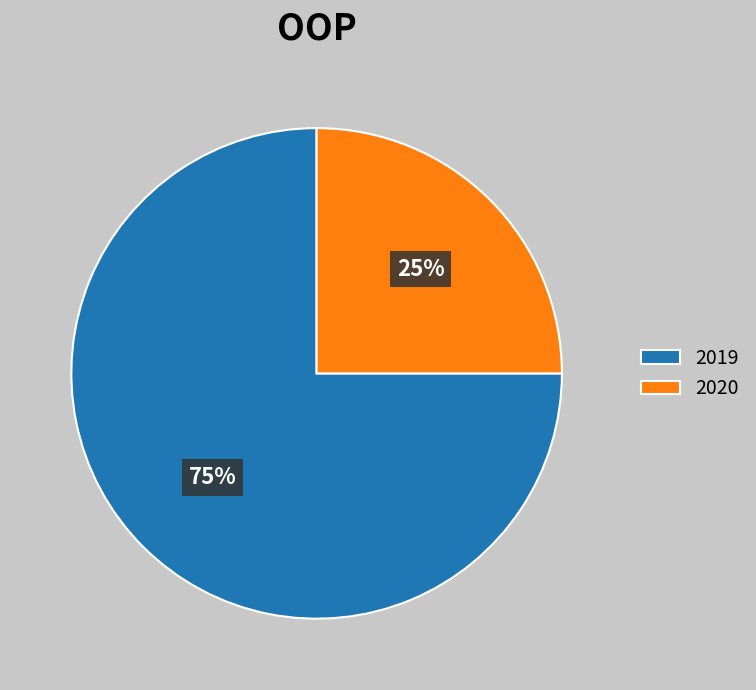

Do 2019 and 2020 together represent more than half of the pie?

Yes